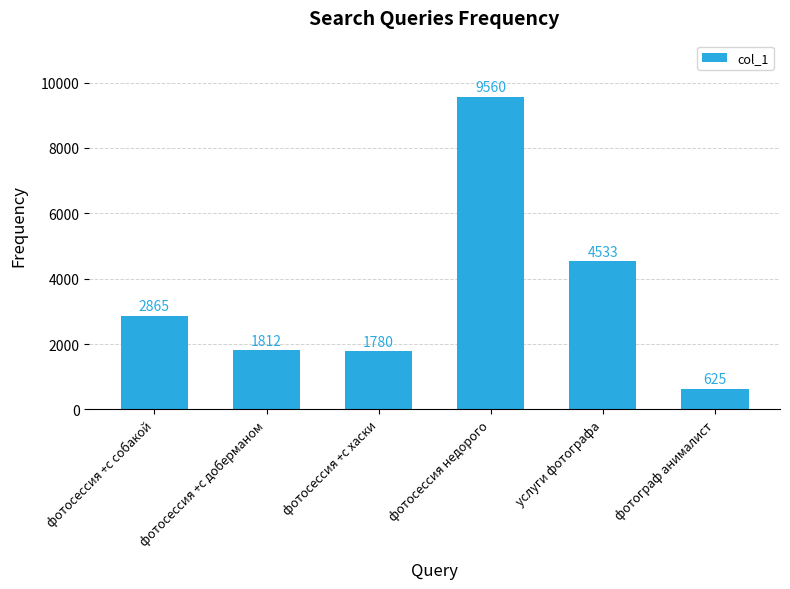

At which category does the chart reach its peak across all series?

фотосессия недорого